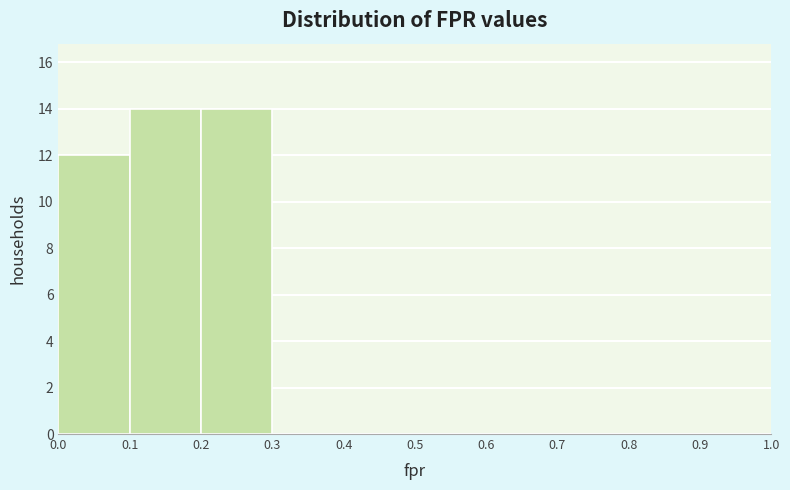

Reading left to right, list every bar in this chart as the range it spans on the x-axis followed by its height. The values are not printed on the chart, so give them approximately, as read against the axis.

0.0 to 0.1: 12
0.1 to 0.2: 14
0.2 to 0.3: 14
0.3 to 0.4: 0
0.4 to 0.5: 0
0.5 to 0.6: 0
0.6 to 0.7: 0
0.7 to 0.8: 0
0.8 to 0.9: 0
0.9 to 1.0: 0